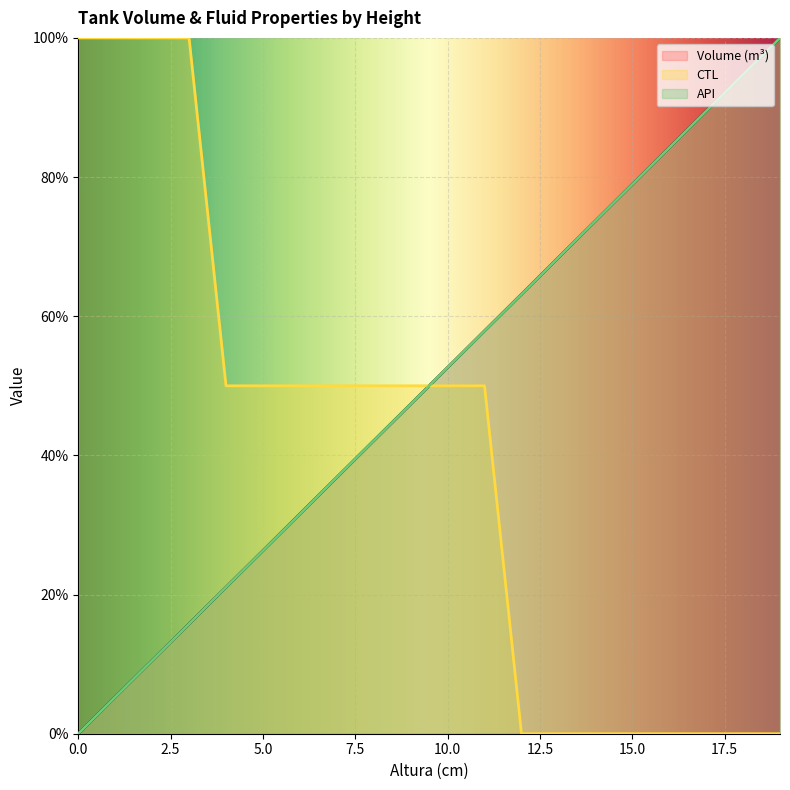

True or false: API has more than 1 interior local peaks.

False